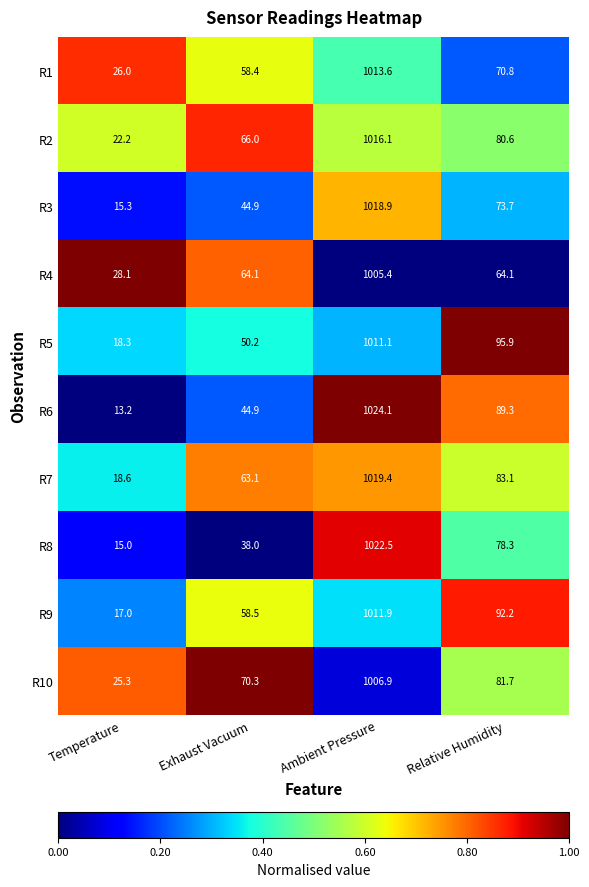

Rank the series by their maximum value, from lowest to highest.

R4, R10, R5, R9, R1, R2, R3, R7, R8, R6